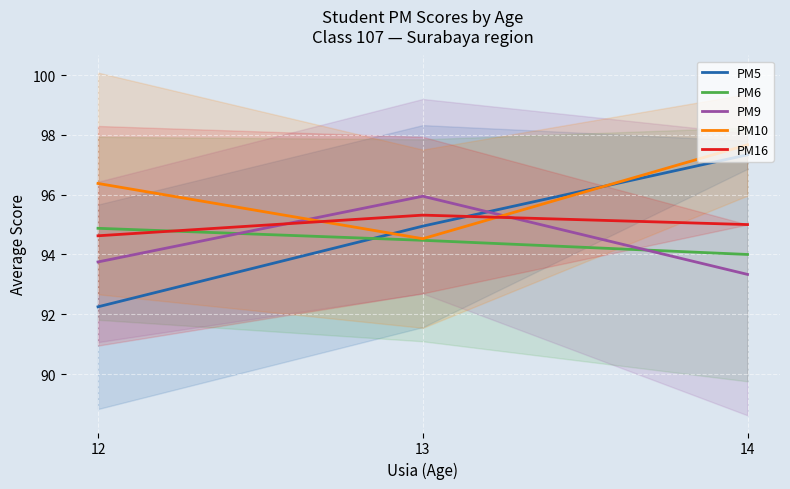

What is the highest value of the PM16 series?

95.3